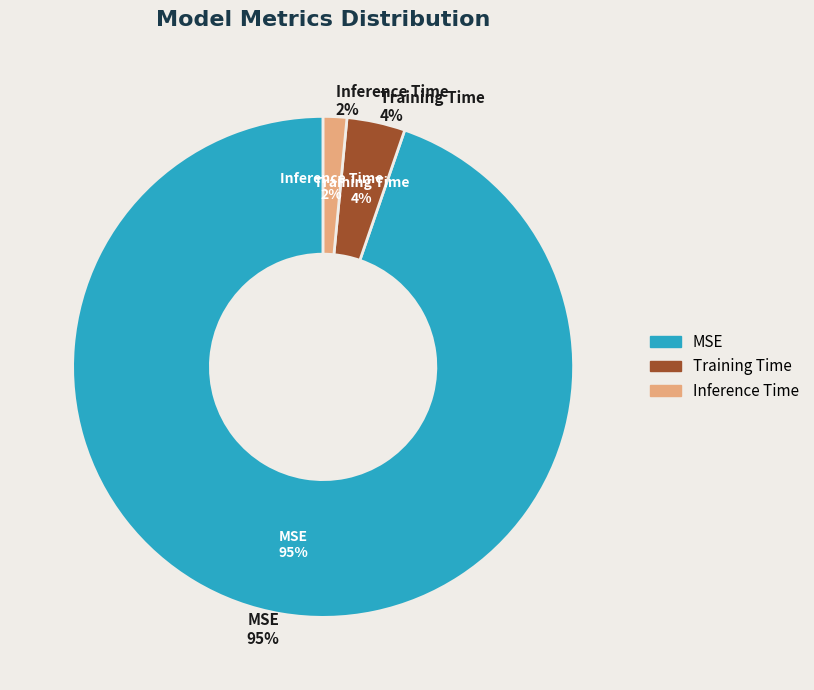

How much of the chart is everything except Inference Time?

98.5%